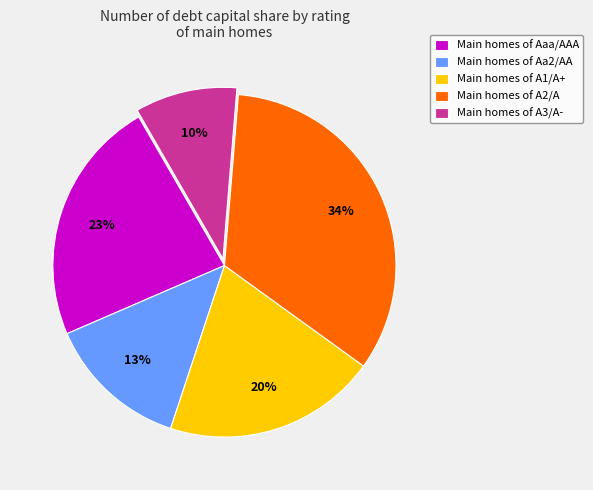

To the nearest percent, what is the average slice percentage?

20%